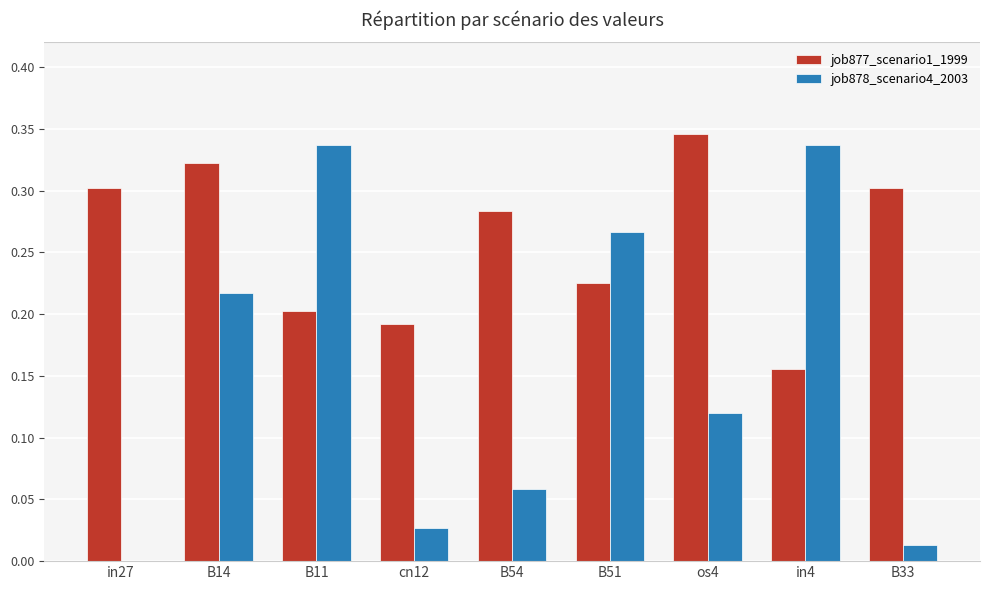

Which series has the largest total across all categories?

job877_scenario1_1999